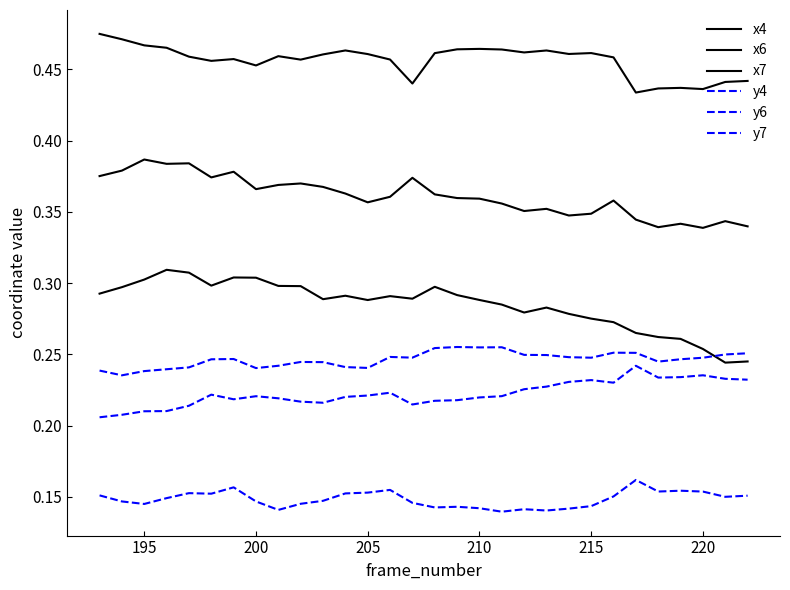

Does the chart have visible grid lines?

No